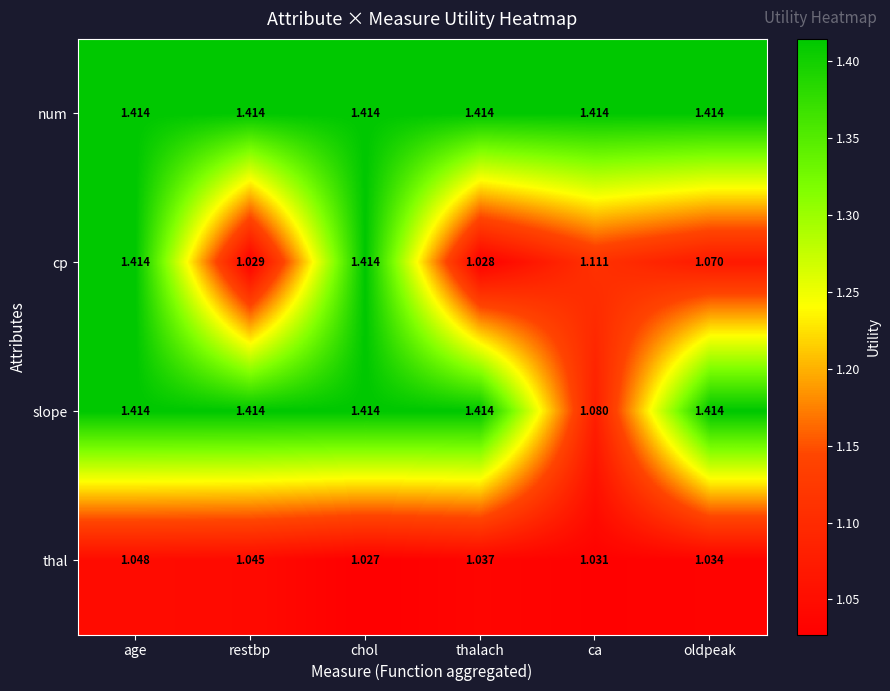

Which series has the largest total across all categories?

num